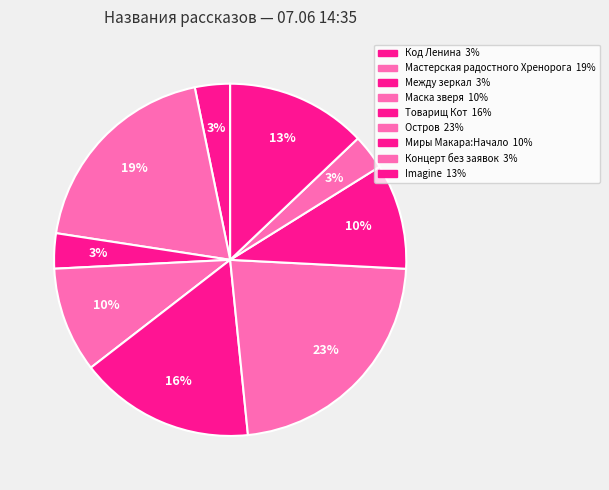

How many slices are in this pie chart?

9